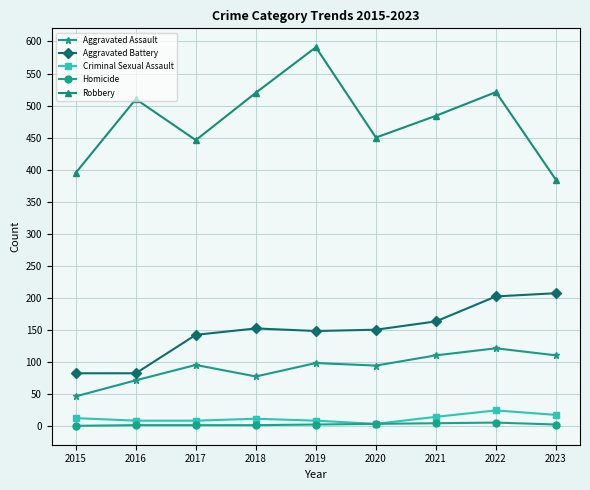

Which series has the largest range (max minus min)?

Robbery